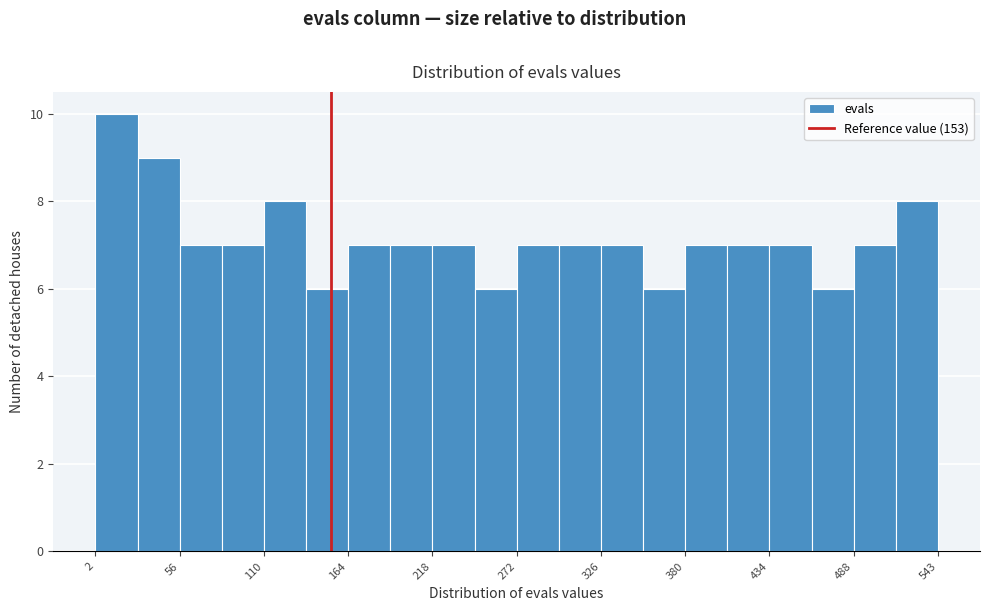

Read against the x-axis, roughly where is the centre of the tallest bar?

20